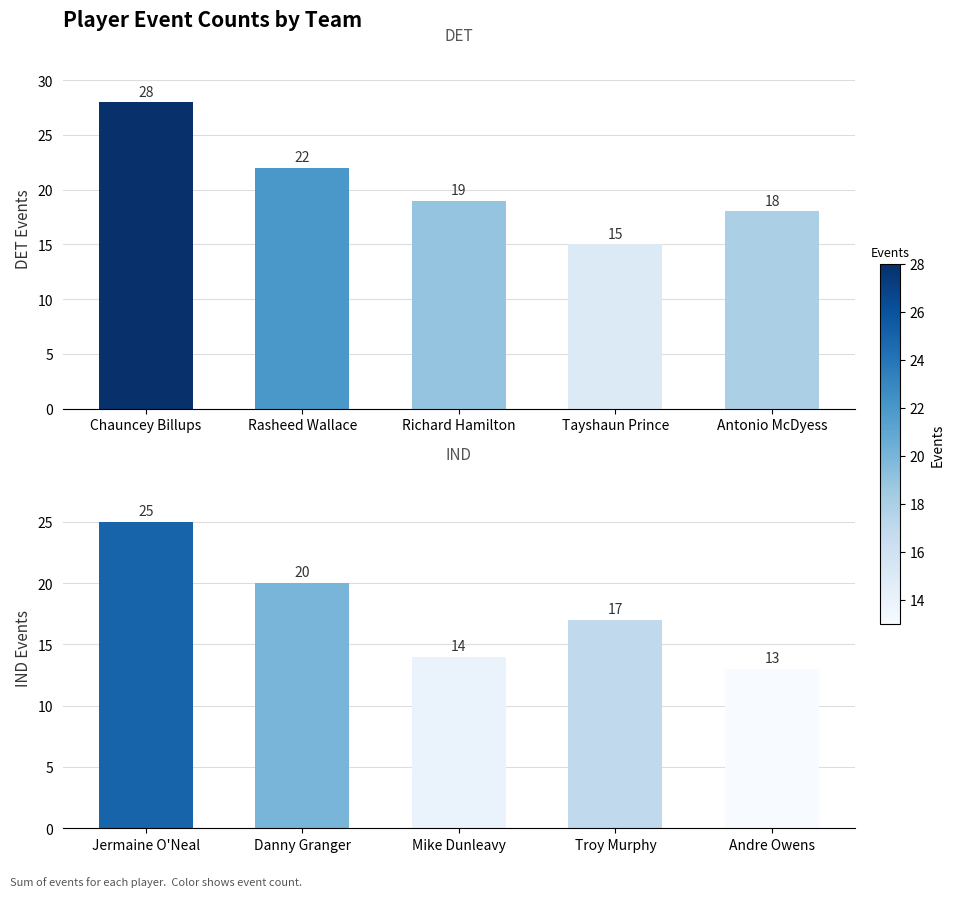

What is the sum of the DET values at Chauncey Billups and Tayshaun Prince?

43